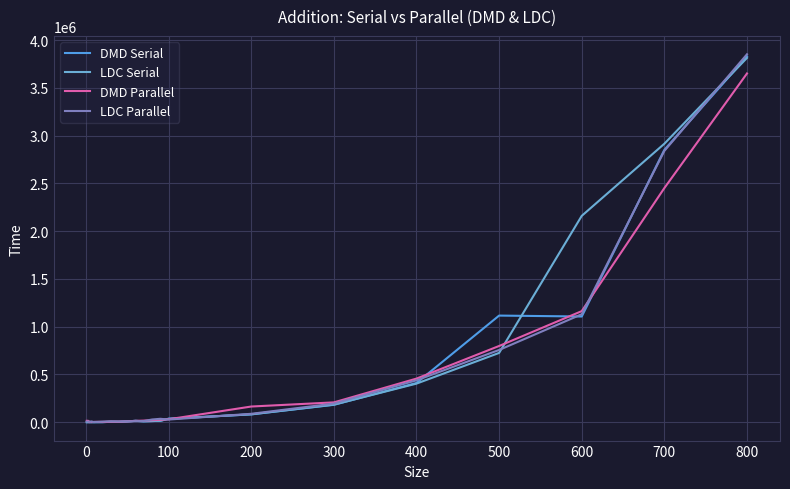

What are all the series names shown in the legend?

DMD Serial, LDC Serial, DMD Parallel, LDC Parallel